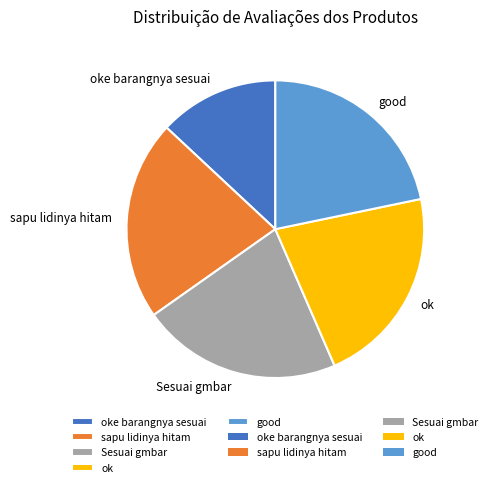

Do ok and sapu lidinya hitam together represent more than half of the pie?

No